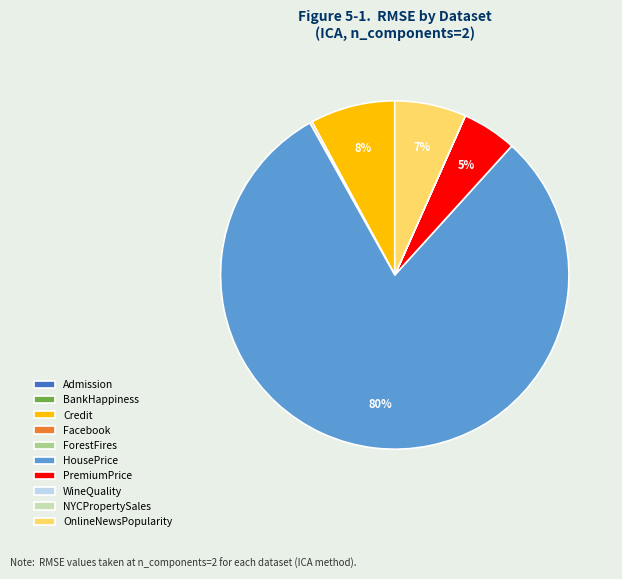

Is there any slice that represents more than half of the pie?

Yes